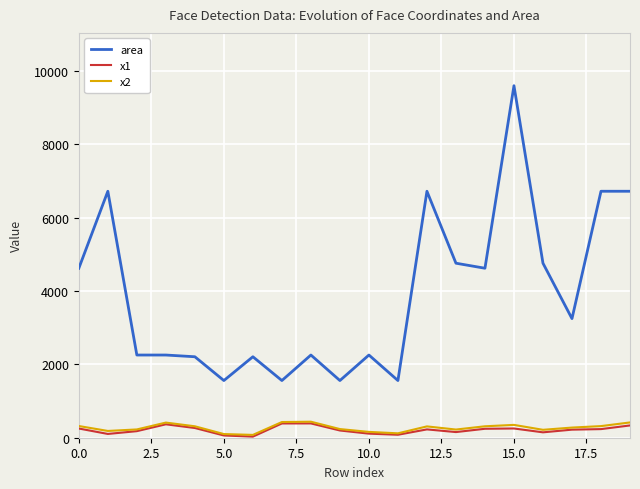

What is the greatest value displayed?

9604